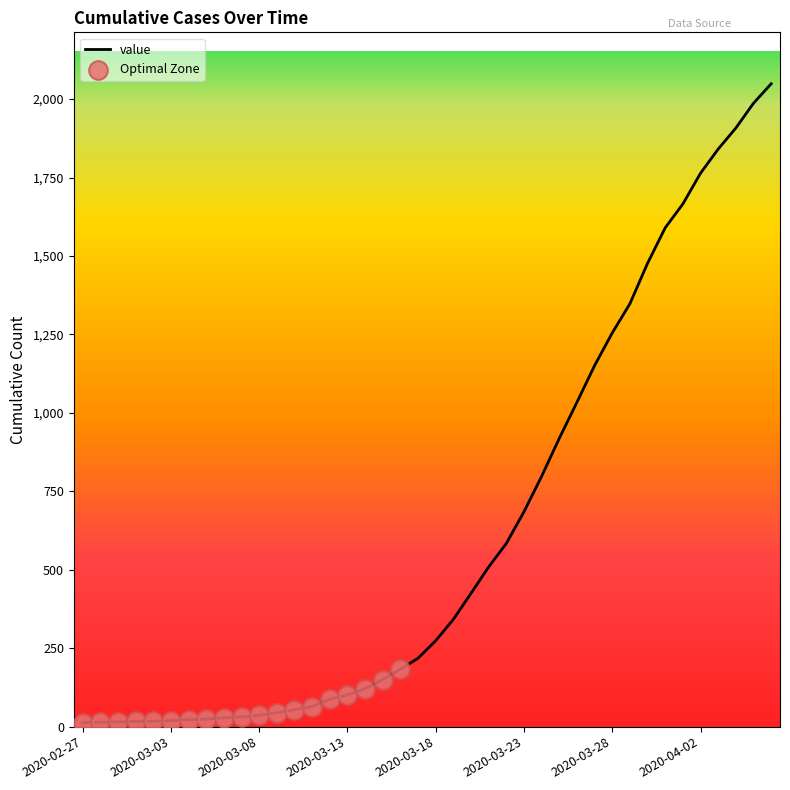

What is the difference between the maximum and minimum values?

2036